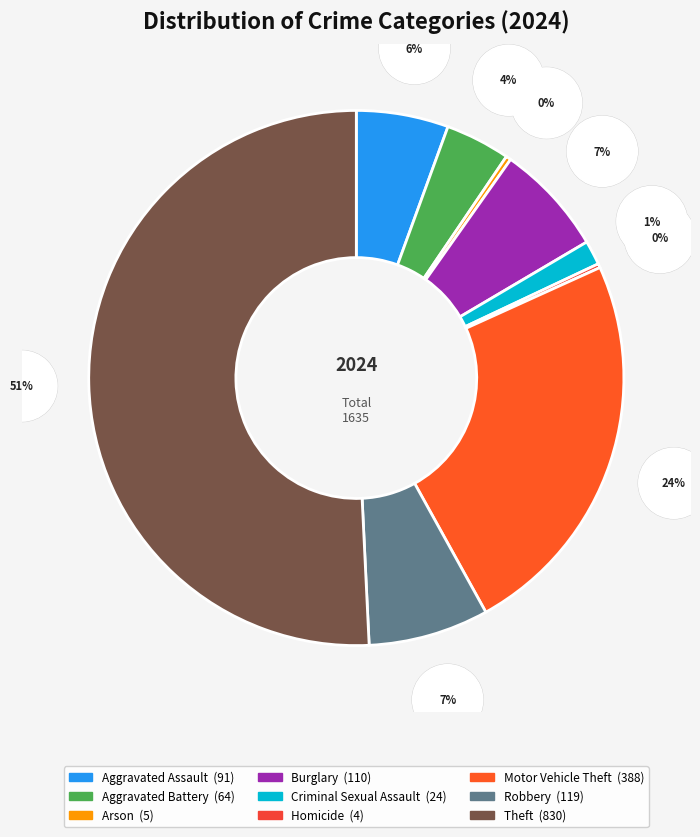

Rank the categories by value from highest to lowest.

Theft, Motor Vehicle Theft, Robbery, Burglary, Aggravated Assault, Aggravated Battery, Criminal Sexual Assault, Arson, Homicide